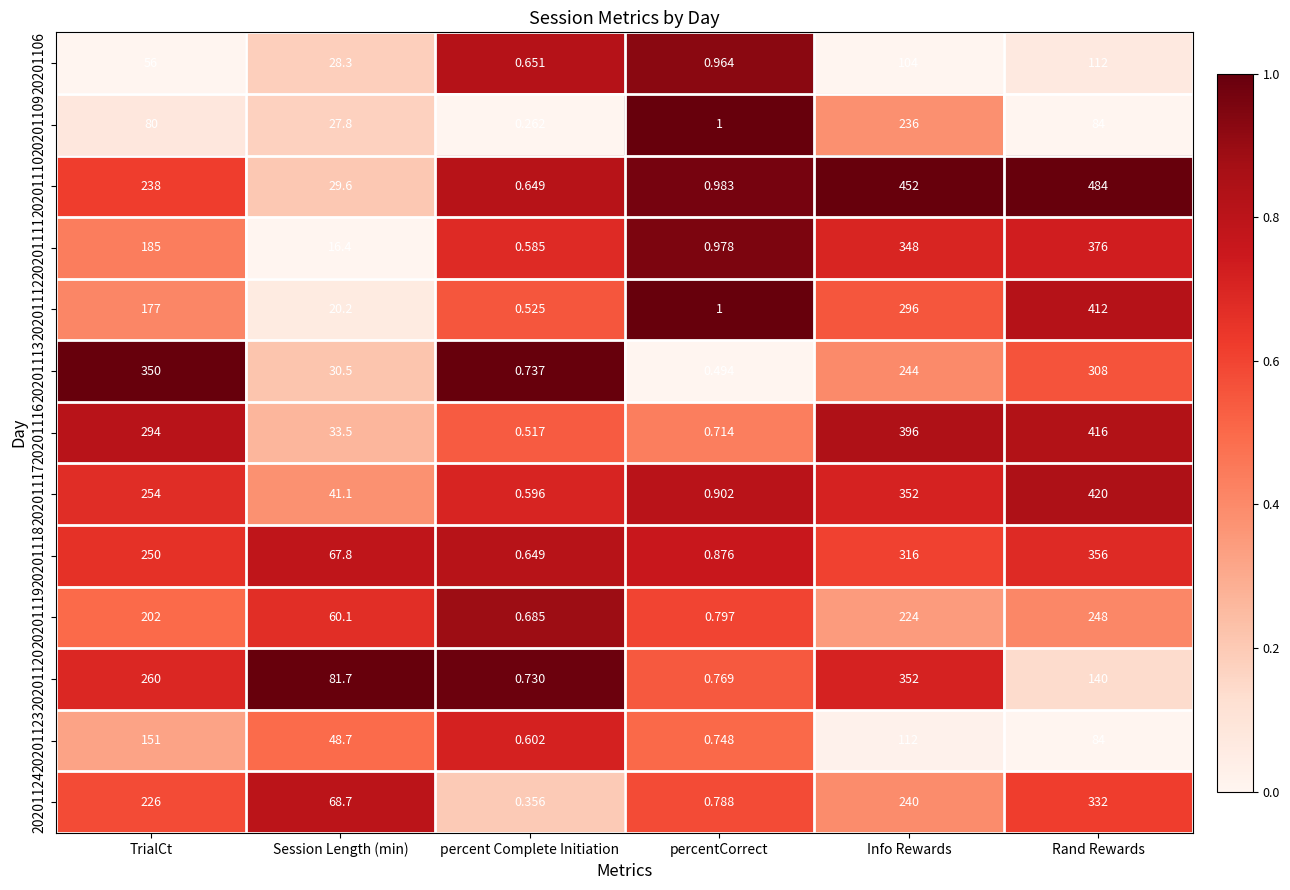

Rank the series by their maximum value, from lowest to highest.

20201106, 20201123, 20201109, 20201119, 20201124, 20201113, 20201120, 20201118, 20201111, 20201112, 20201116, 20201117, 20201110